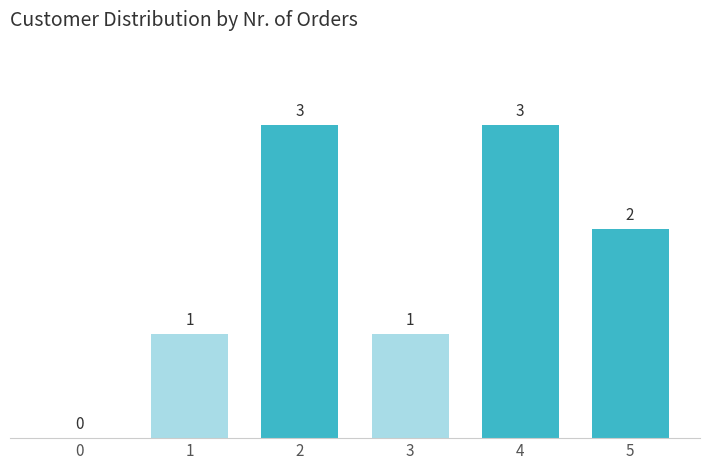

Reading left to right, list all the values displayed in this chart.

0=0	1=1	2=3	3=1	4=3	5=2